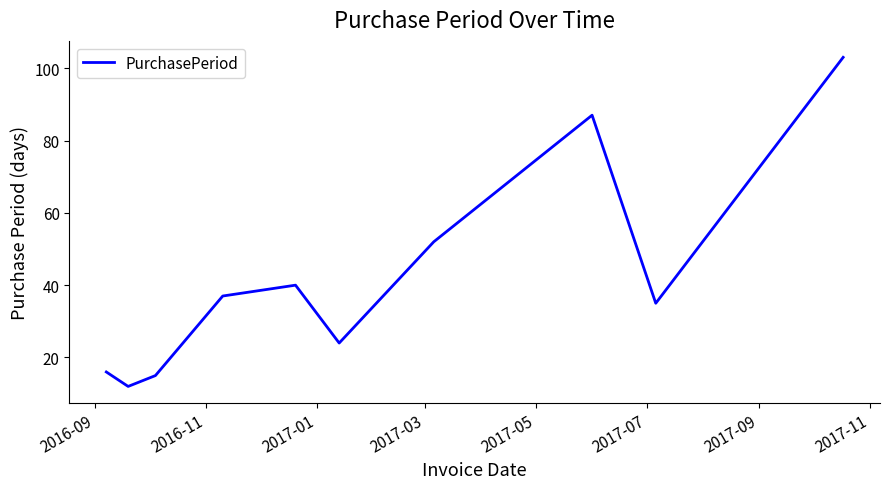

What is the difference between the maximum and minimum values?

91